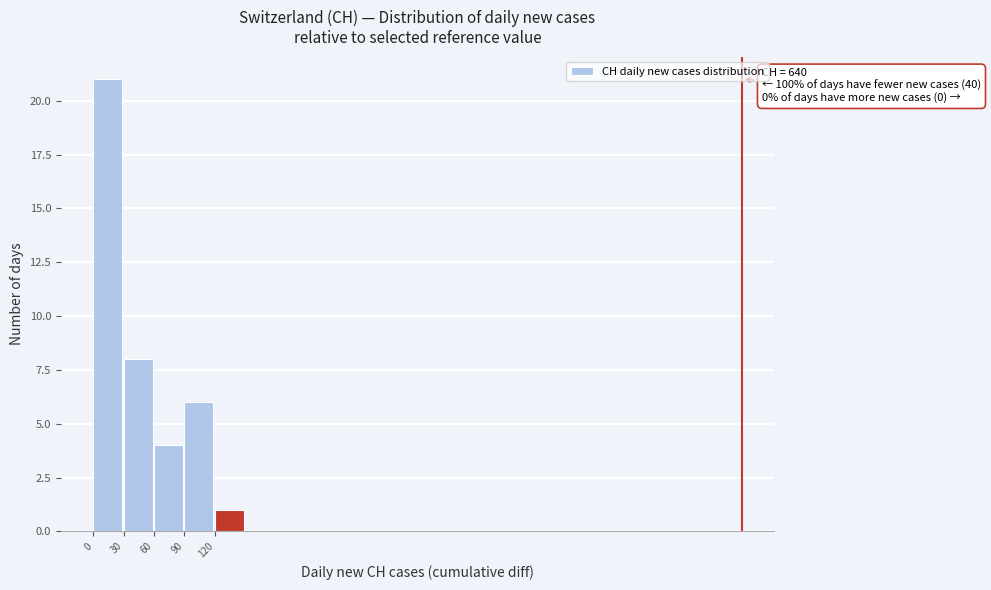

Over which range of the x-axis is the bar tallest?

0 to 30